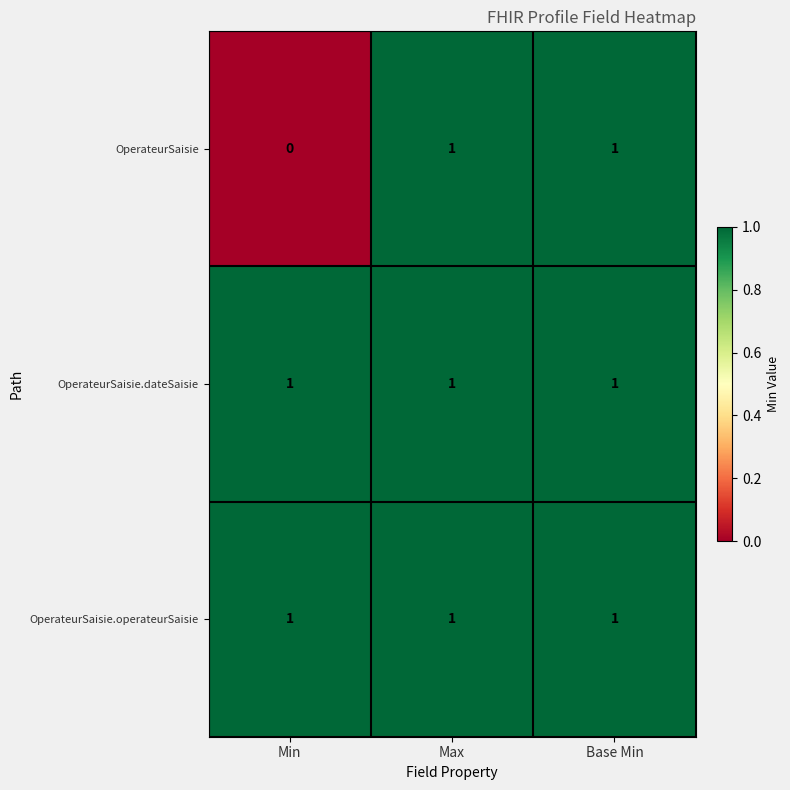

Is it true that OperateurSaisie.operateurSaisie equals 0 at Max?

False